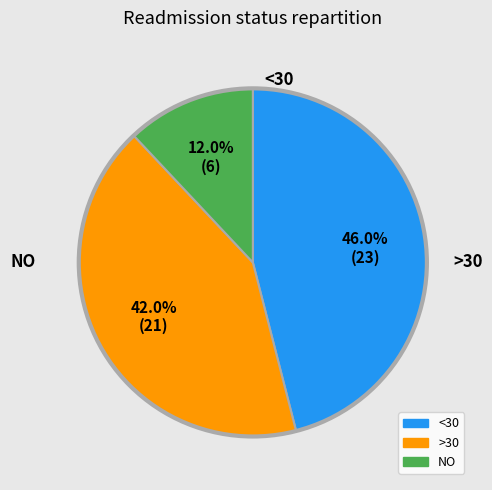

Is there a majority slice in this chart?

No